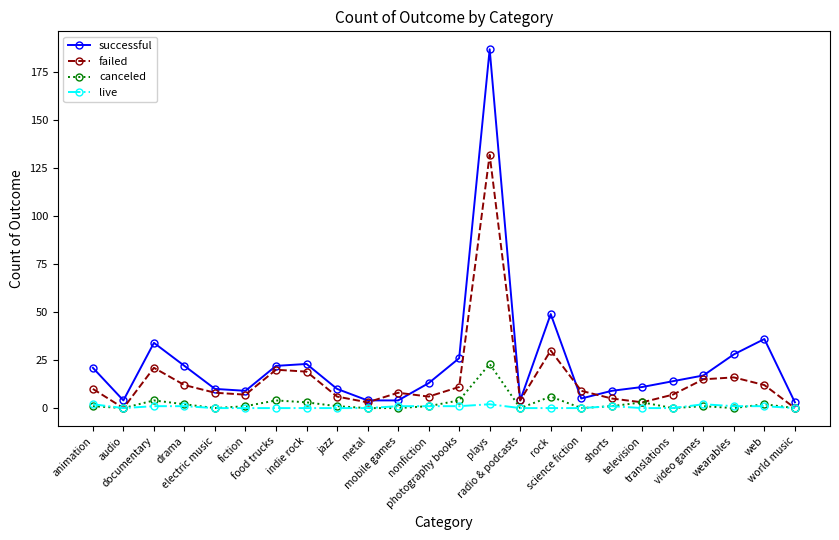

True or false: failed has more than 1 points higher than both neighbors.

True